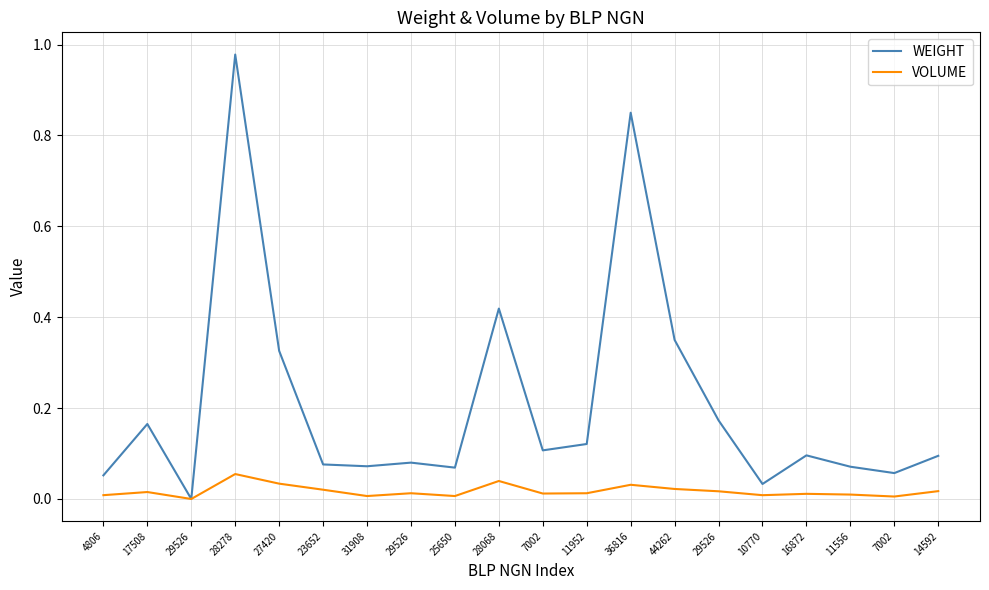

At which category is the sum across all series the highest?

28278